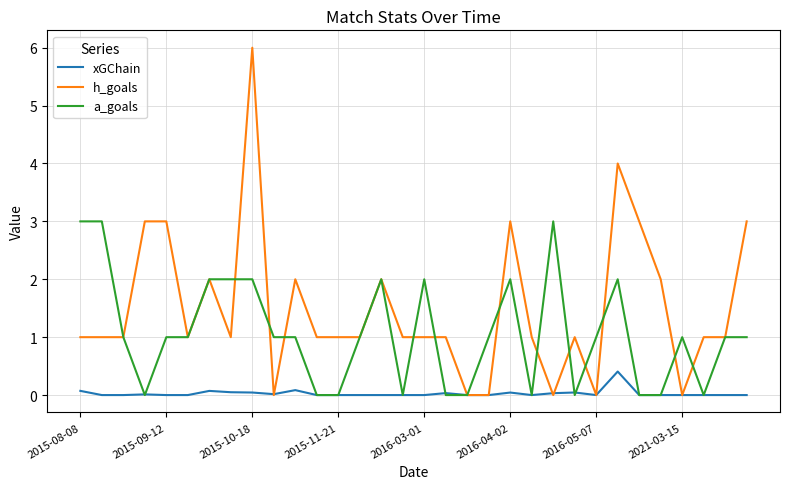

What is the difference between the maximum and second lowest values in the a_goals series?

3.0